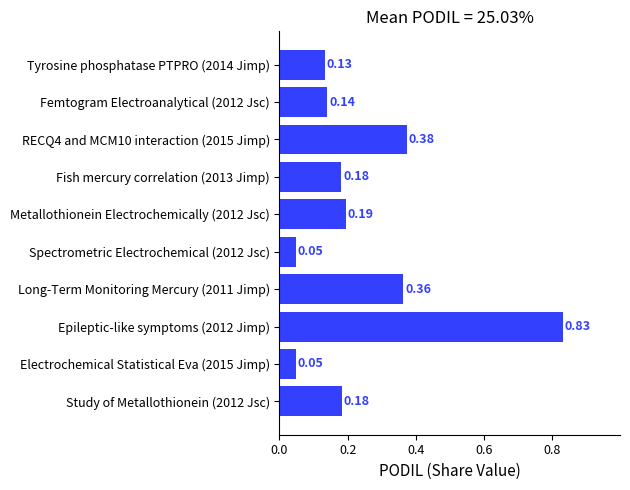

Which has a higher value, RECQ4 and MCM10 interaction (2015 Jimp) or Electrochemical Statistical Eva (2015 Jimp)?

RECQ4 and MCM10 interaction (2015 Jimp)